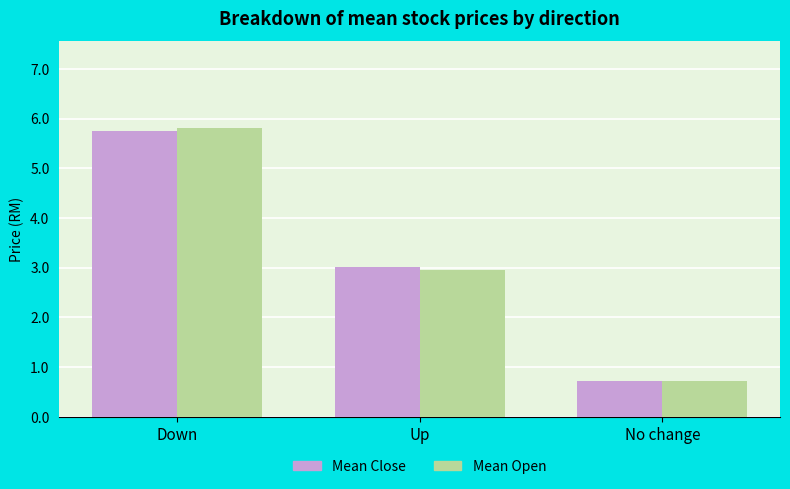

The Mean Open series shows 4.5 at Up. True or false?

False